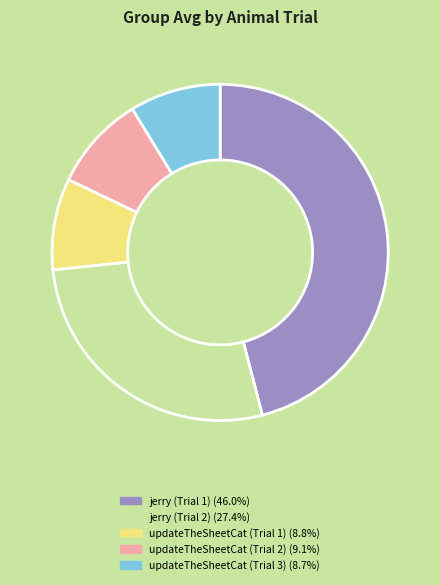

Is updateTheSheetCat (Trial 2) the majority of the pie?

No